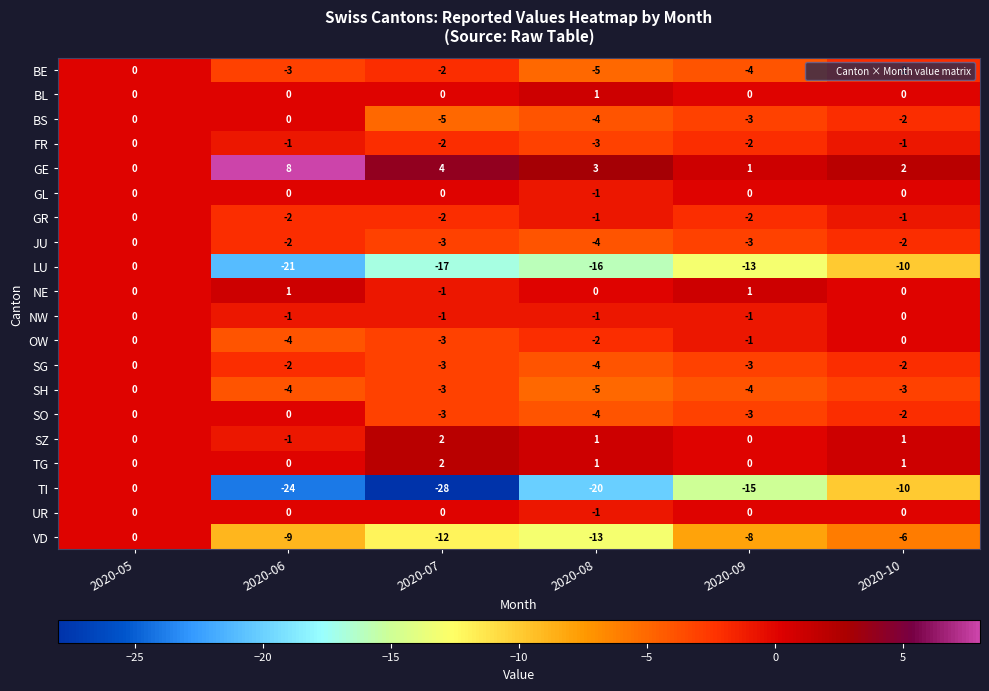

What is the average value of the SH series?

-3